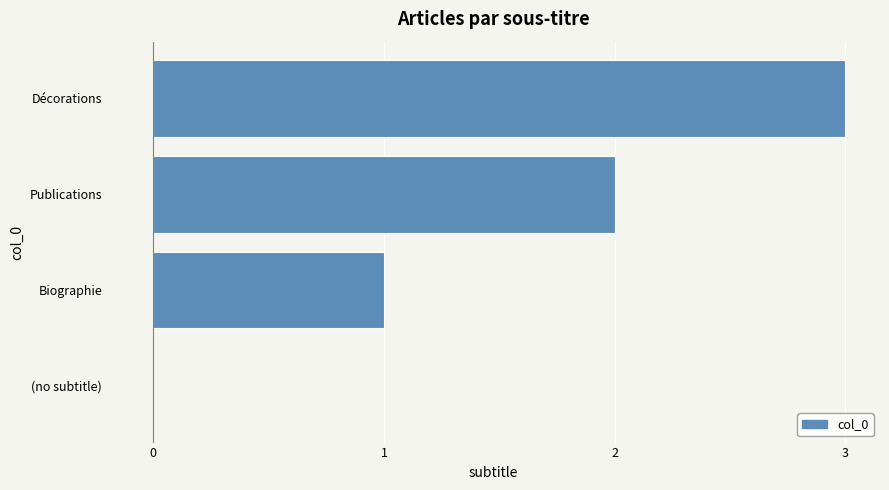

What is the change in value from (no subtitle) to Publications?

+2